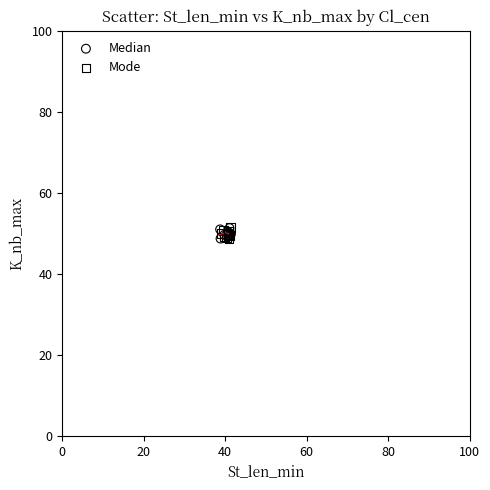

What are all the series names shown in the legend?

Median, Mode